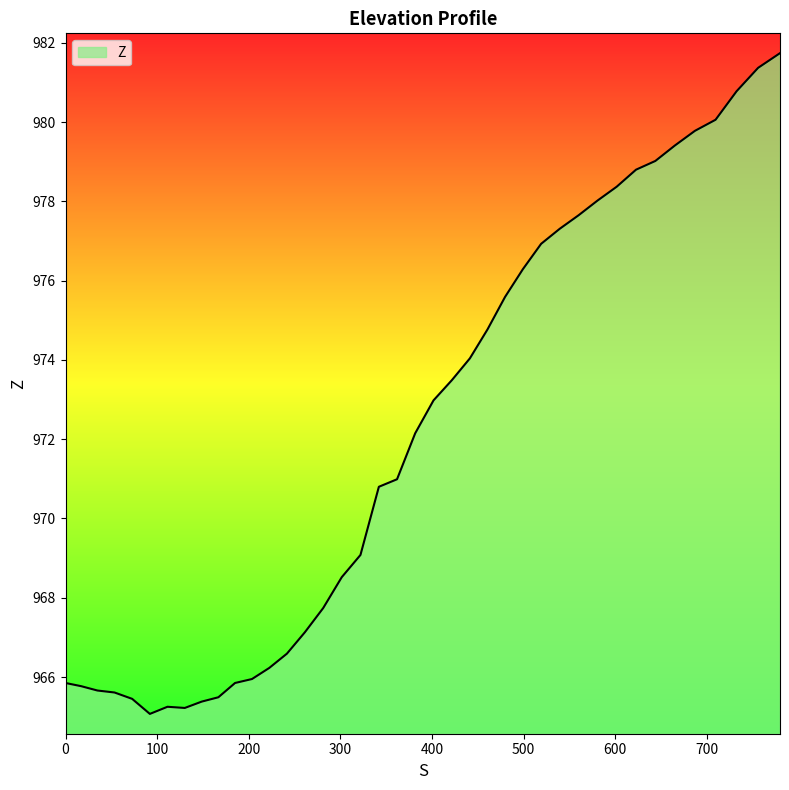

What is the difference between the maximum and minimum values?

16.7